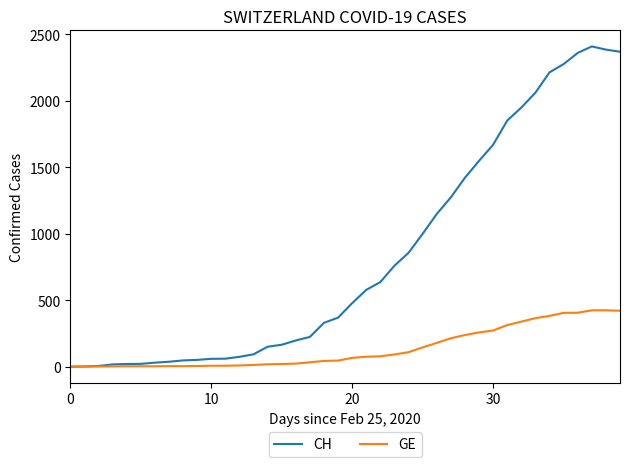

List the series in order of their peak value, highest first.

CH, GE